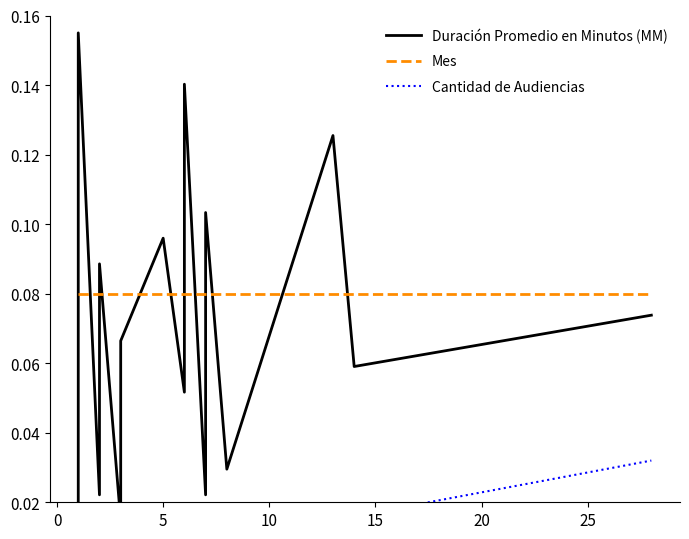

List the series in order of their peak value, highest first.

Duración Promedio en Minutos (MM), Mes, Cantidad de Audiencias